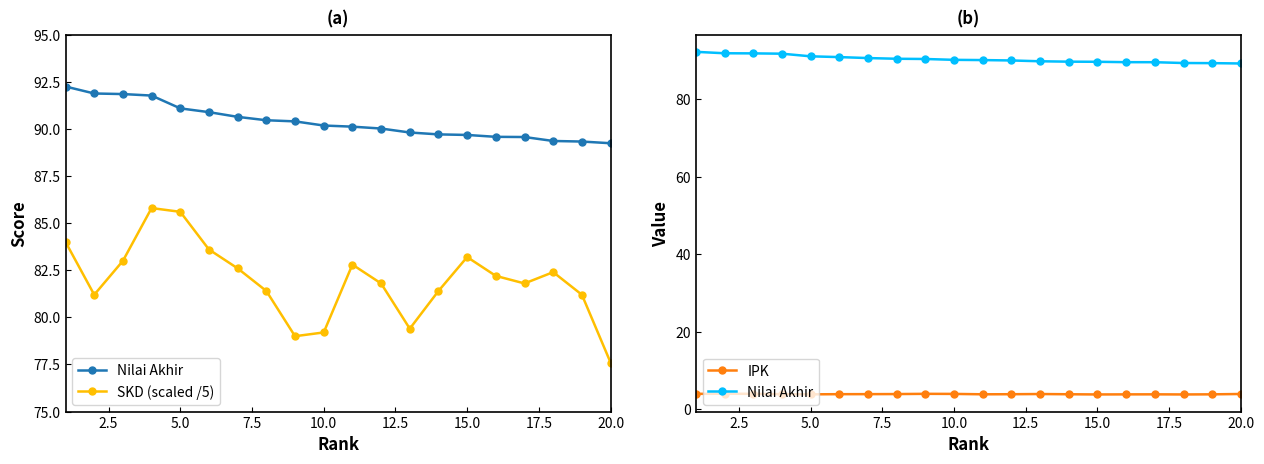

Is it true that IPK equals 3.9 at 20.0?

True